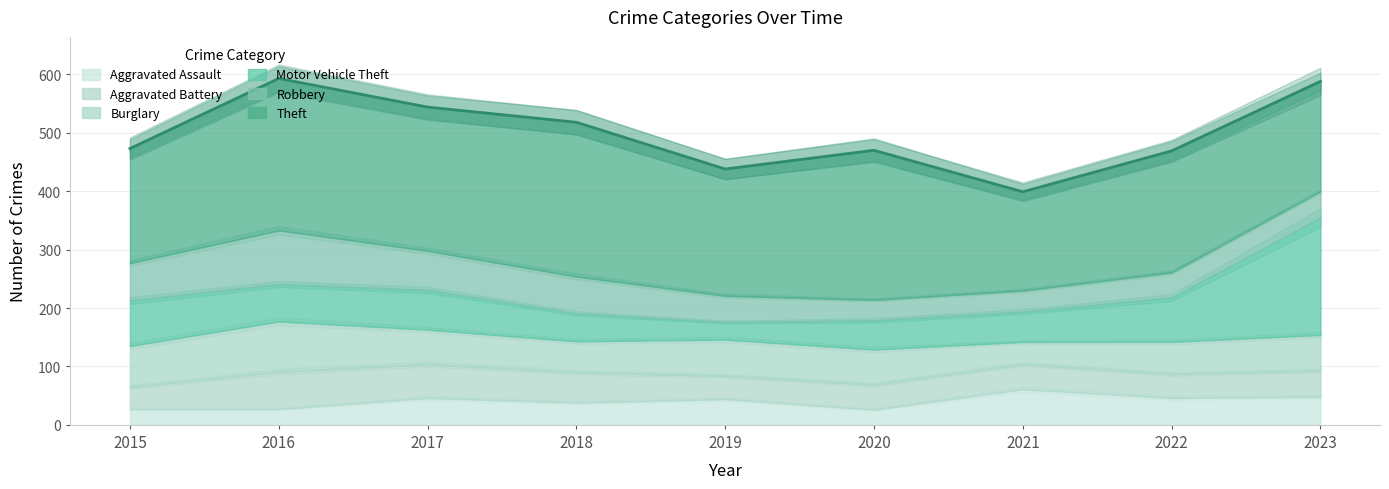

What are all the series names shown in the legend?

Aggravated Assault, Aggravated Battery, Burglary, Motor Vehicle Theft, Robbery, Theft